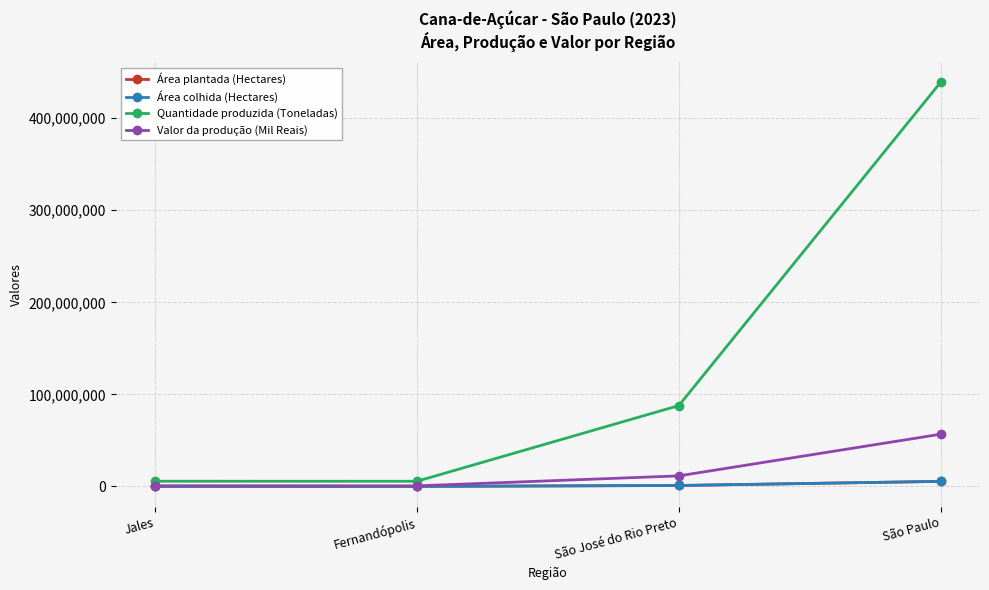

What is the spread (max minus min) of values at Fernandópolis?

5550666